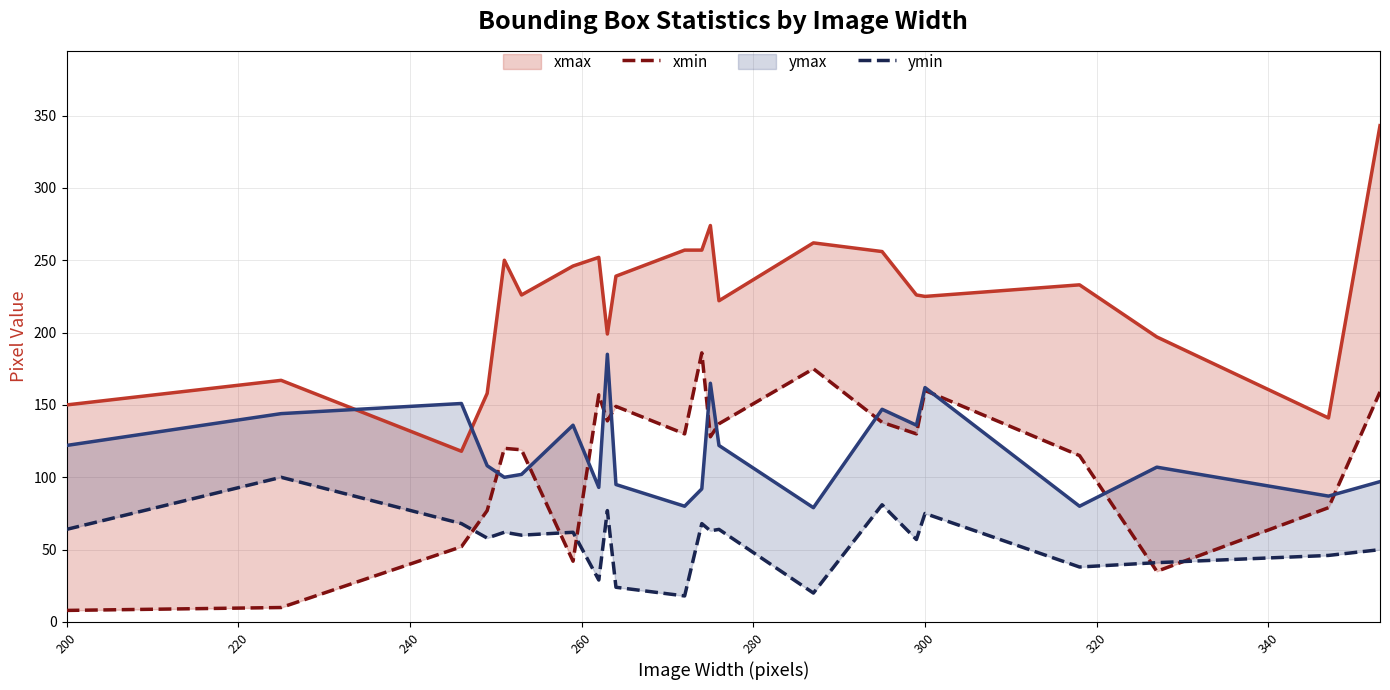

Which series has the largest total across all categories?

xmax